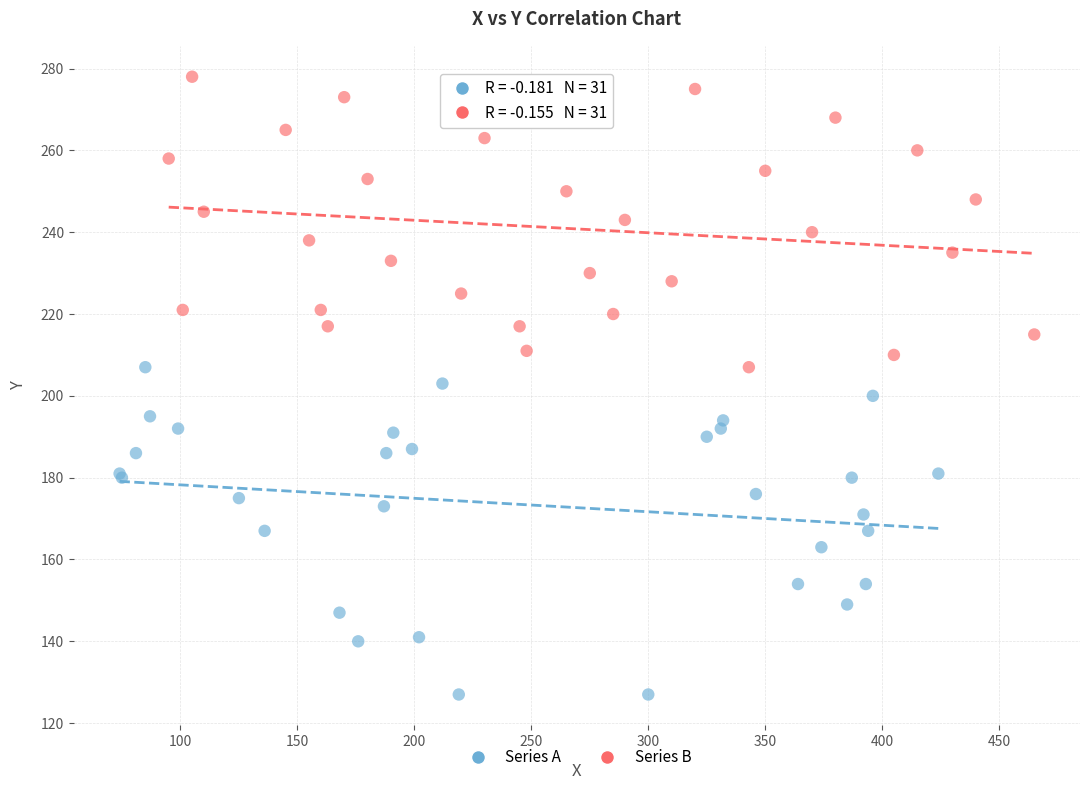

Which series reaches the maximum Y coordinate?

Series B